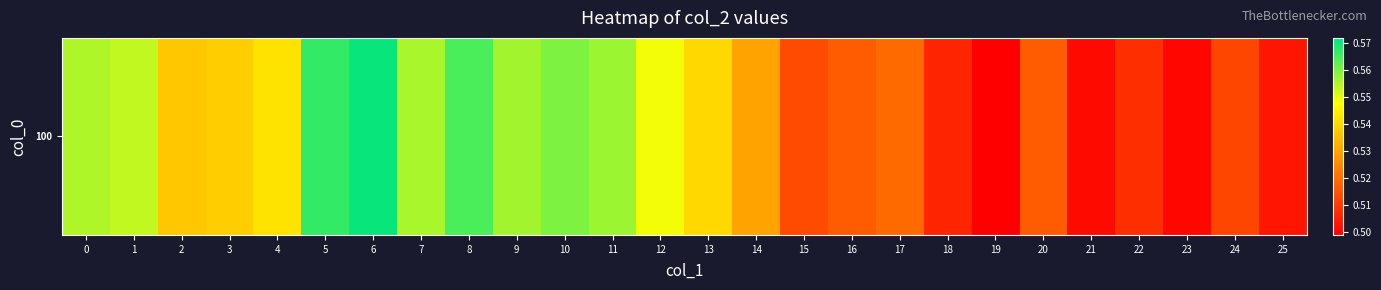

At which category does the chart reach its peak across all series?

6